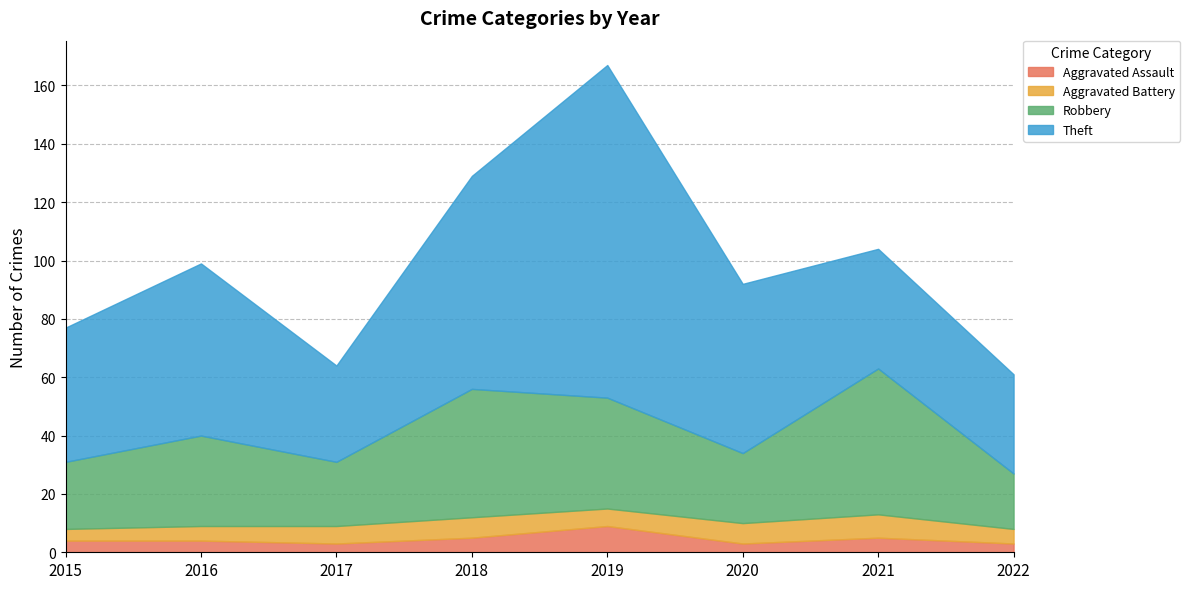

Reading left to right, what are all the values shown in this chart?

Aggravated Assault: 4	4	3	5	9	3	5	3
Aggravated Battery: 4	5	6	7	6	7	8	5
Robbery: 23	31	22	44	38	24	50	19
Theft: 46	59	33	73	114	58	41	34